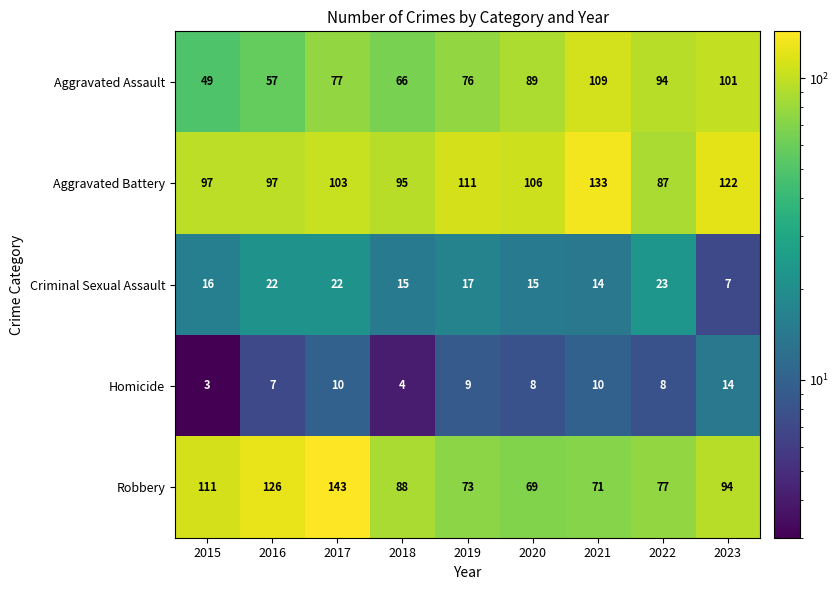

What is the average value of the Robbery series?

95